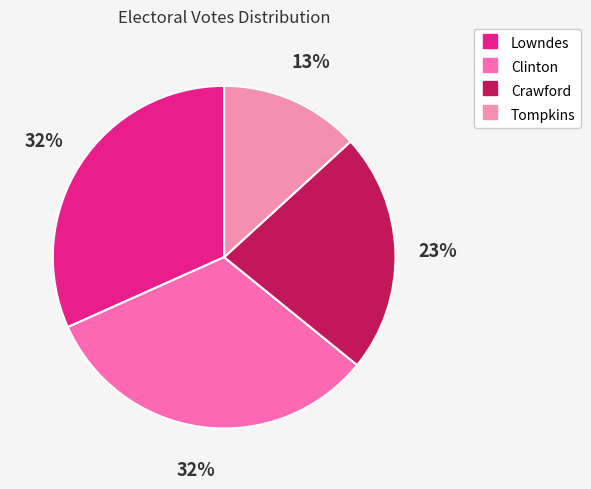

Does Crawford account for over 50% of the chart?

No